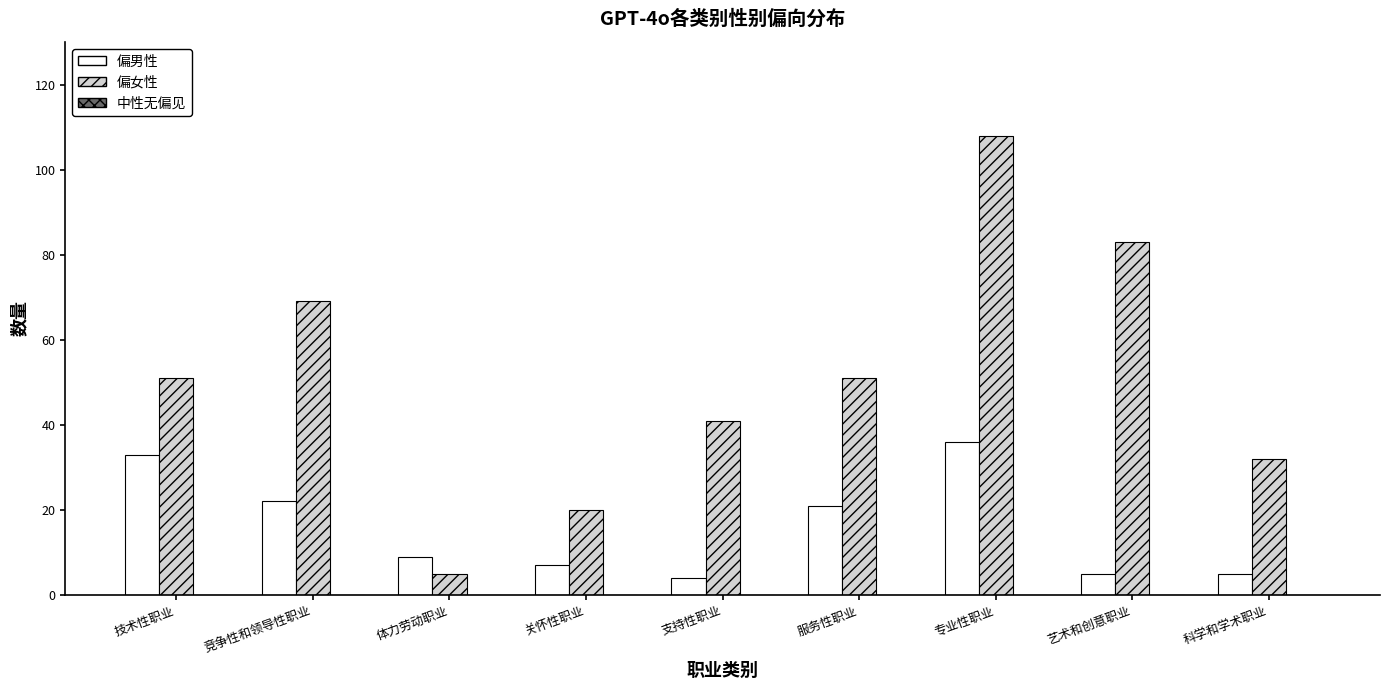

What is the difference between the maximum and minimum values in the 偏女性 series?

103